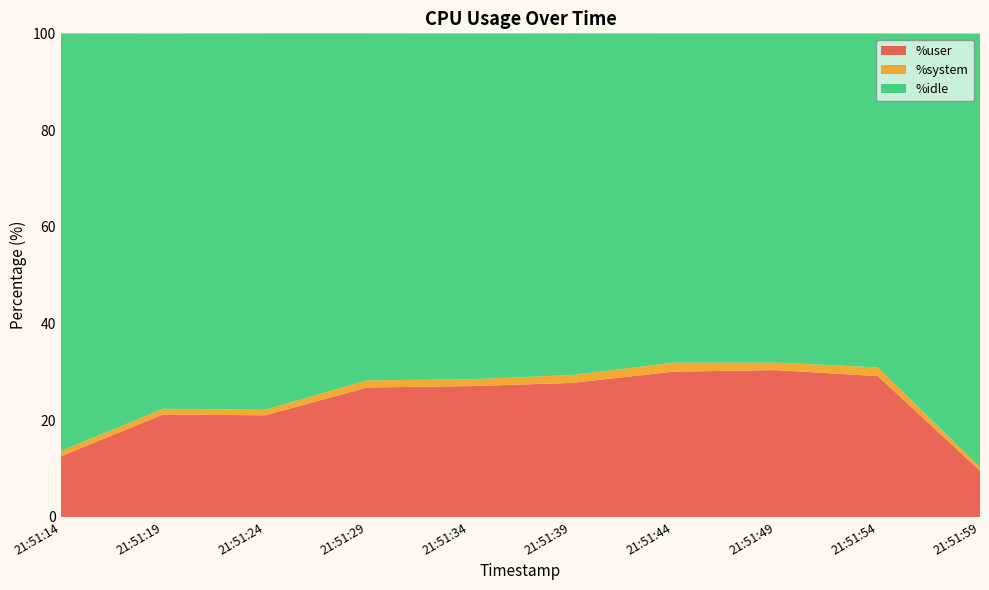

Reading left to right, transcribe all the data shown in this chart.

%user: 12.6	21.2	21.0	26.8	27.1	27.7	30.1	30.4	29.1	9.6
%system: 1.1	1.2	1.1	1.5	1.4	1.6	1.9	1.6	1.8	0.7
%idle: 86.4	77.6	77.8	71.8	71.5	70.7	68.1	68.1	69.1	89.7